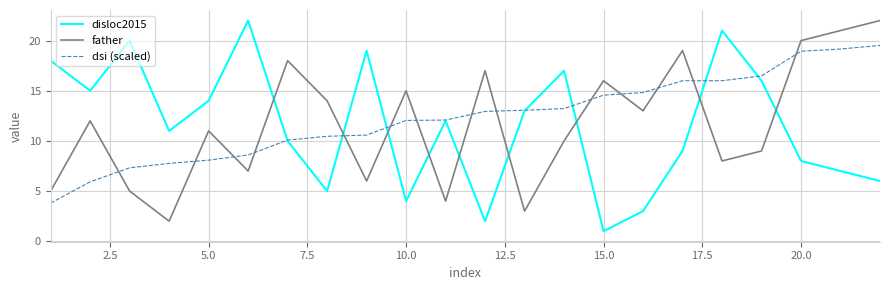

Which series has the largest range (max minus min)?

disloc2015